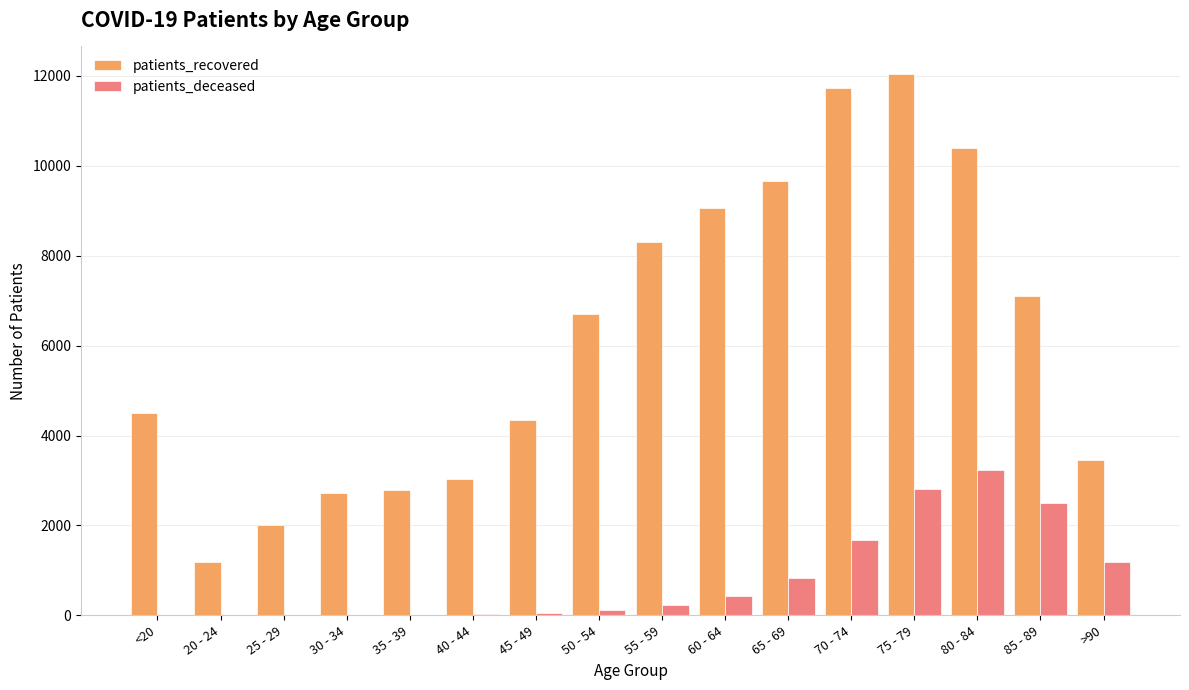

The value of patients_recovered at 65 - 69 is 9663. True or false?

True